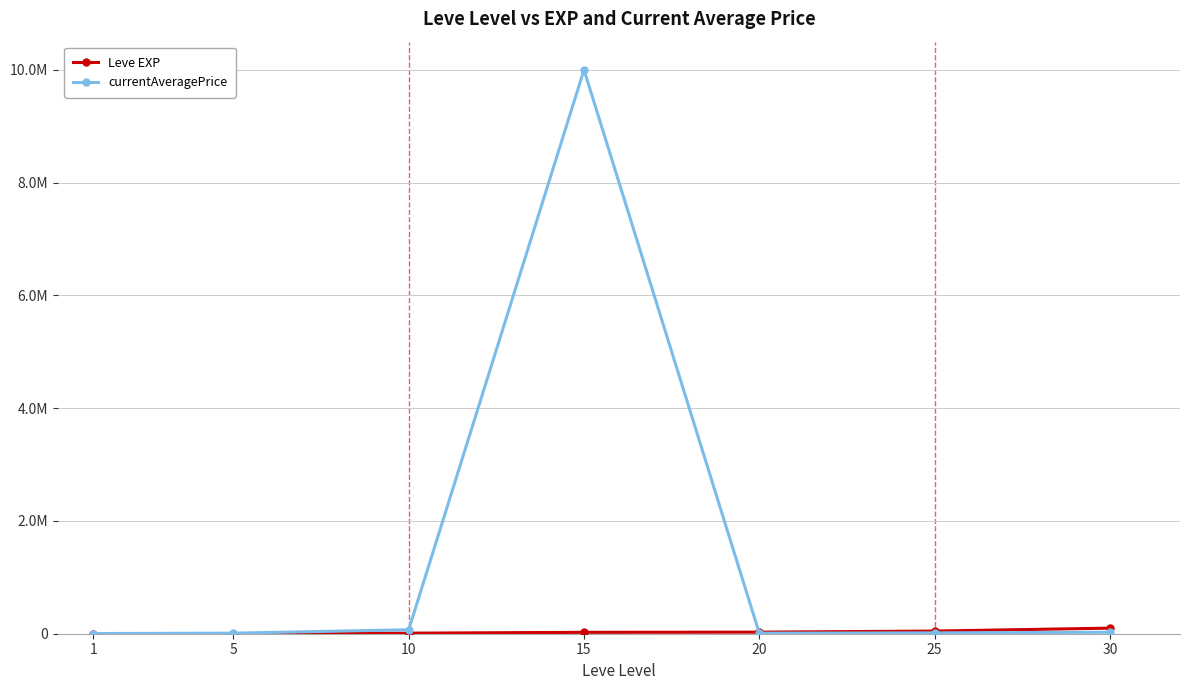

Between 15 and 20, which series saw the biggest shift?

currentAveragePrice